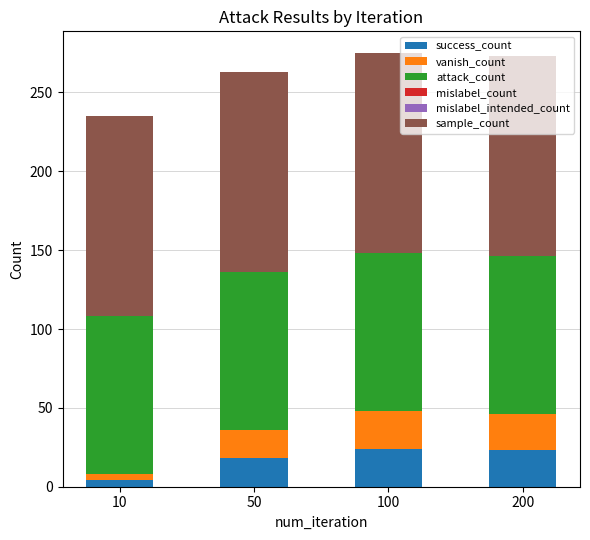

What is the difference between the maximum and minimum values in the success_count series?

20